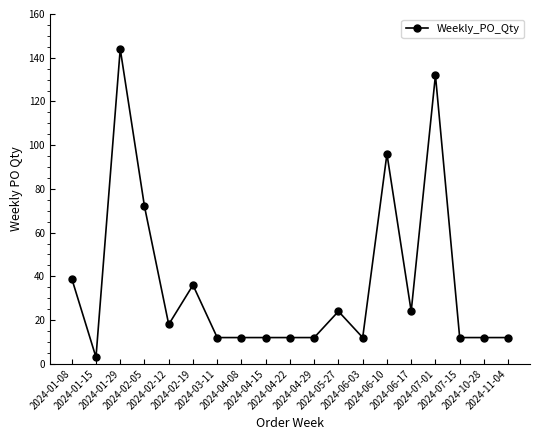

At which label is the value closest to 73?

2024-02-05